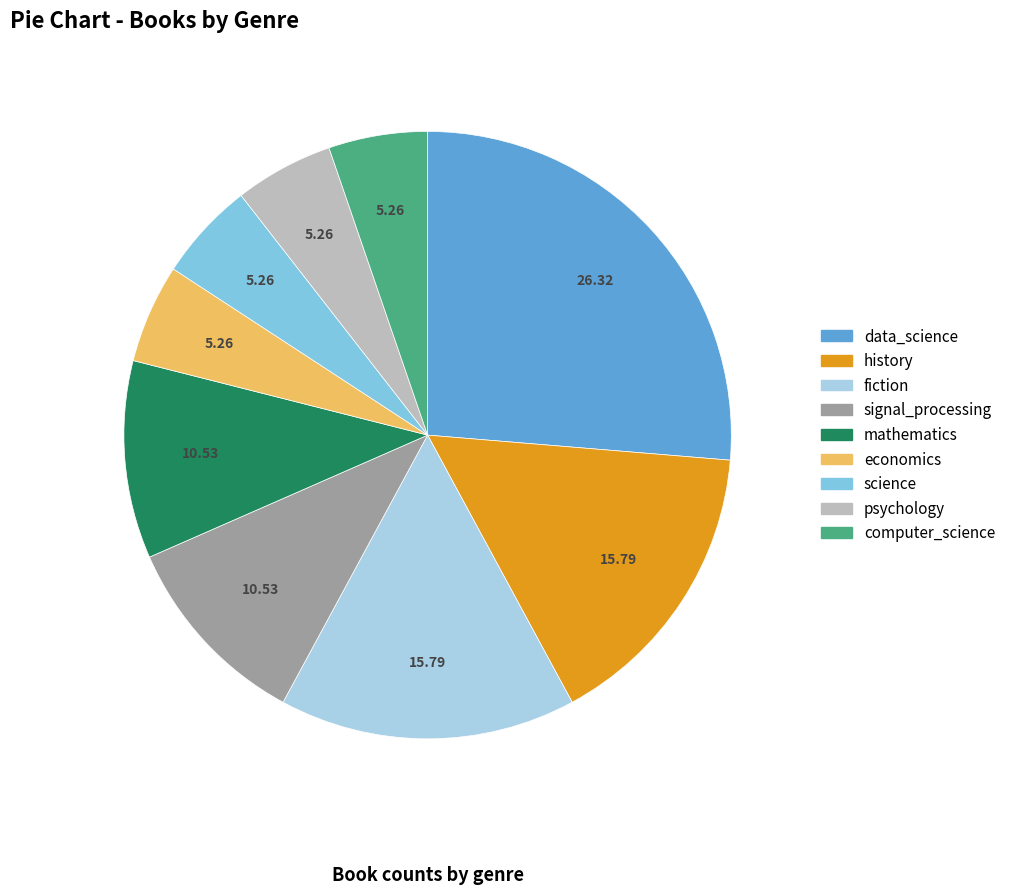

Does fiction represent more than half of the total?

No